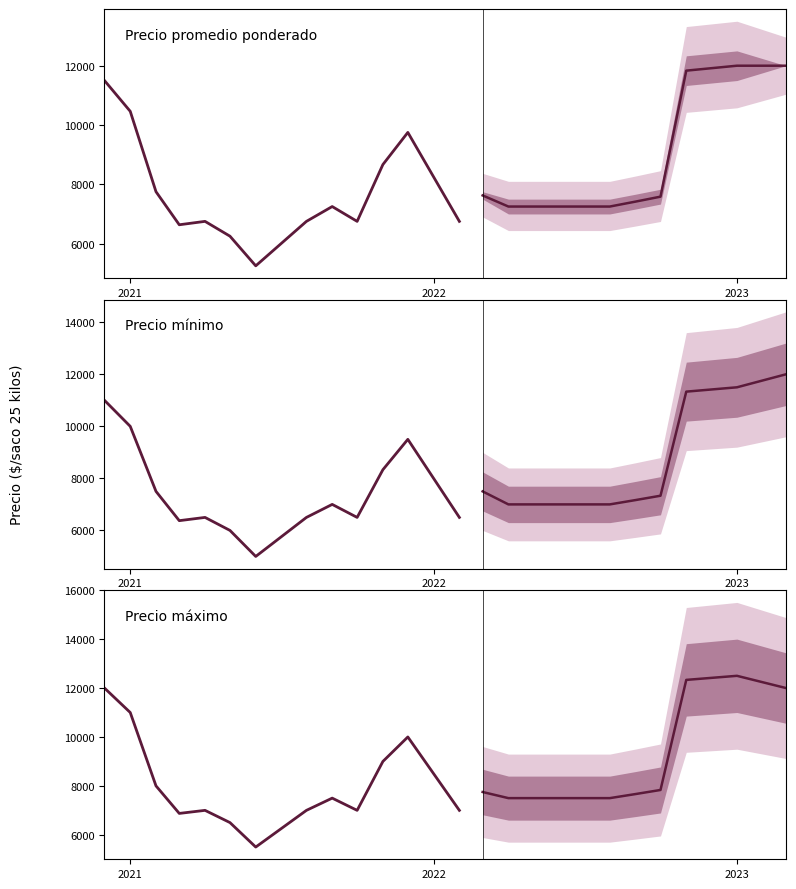

Is the value of Precio minimo at 2022-07-11 greater than the value of Precio maximo at 2021-05-04?

Yes